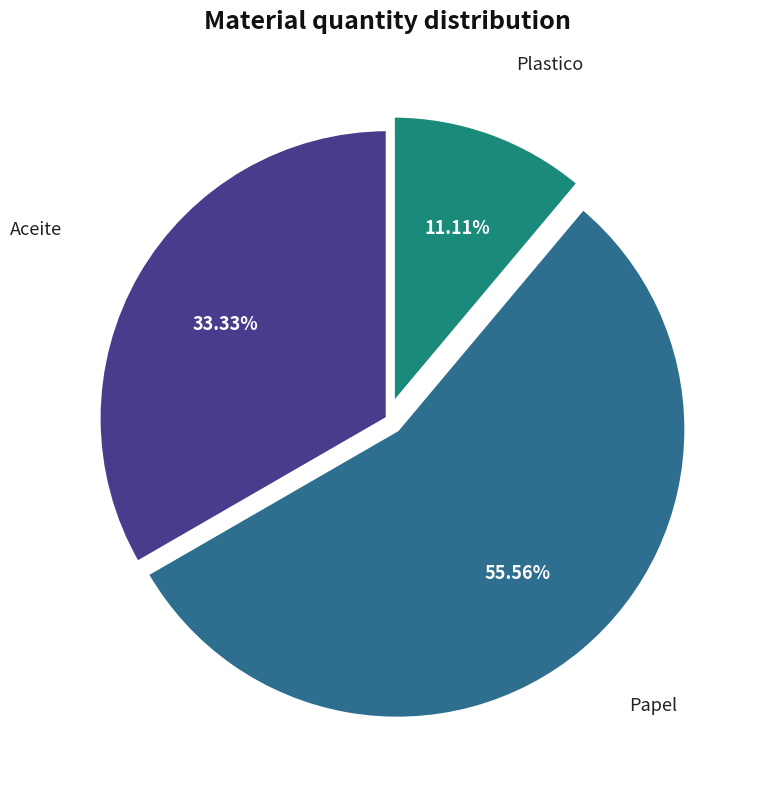

Rank the categories by value from highest to lowest.

Papel, Aceite, Plastico